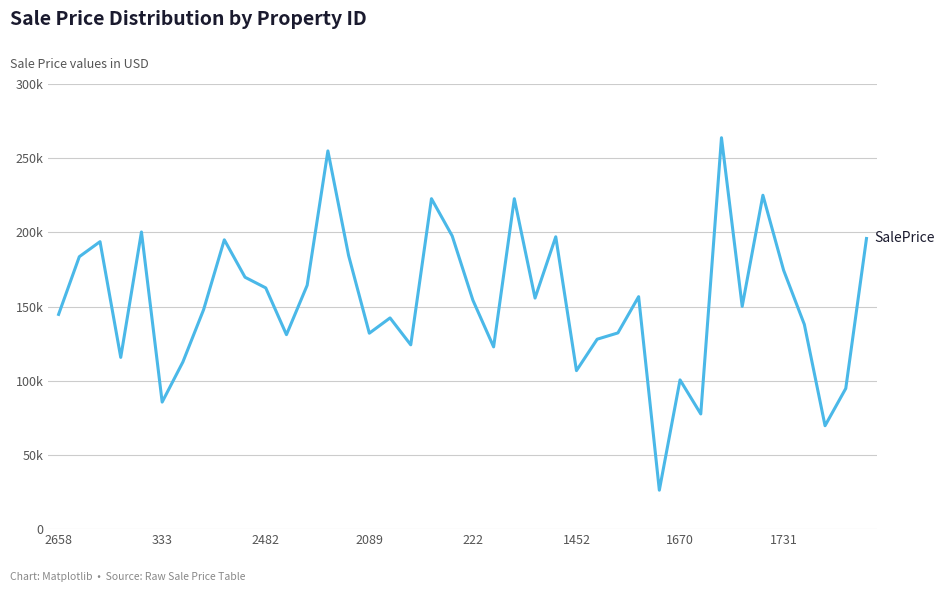

Reading left to right, extract all data points from this chart.

144725.5	183602.7	193735.3	115755.2	200264.7	85637.2	112672.2	147911.7	194999.6	169773.3	162588.6	131057.0	164374.4	254901.2	184394.8	132049.3	142350.7	124206.5	222702.1	197627.3	154279.4	122830.3	222681.0	155737.1	197019.2	106835.0	128010.4	132241.4	156664.5	26250.7	100566.7	77636.6	263788.6	150146.7	225024.5	174460.7	137951.8	69707.4	94807.9	195883.1